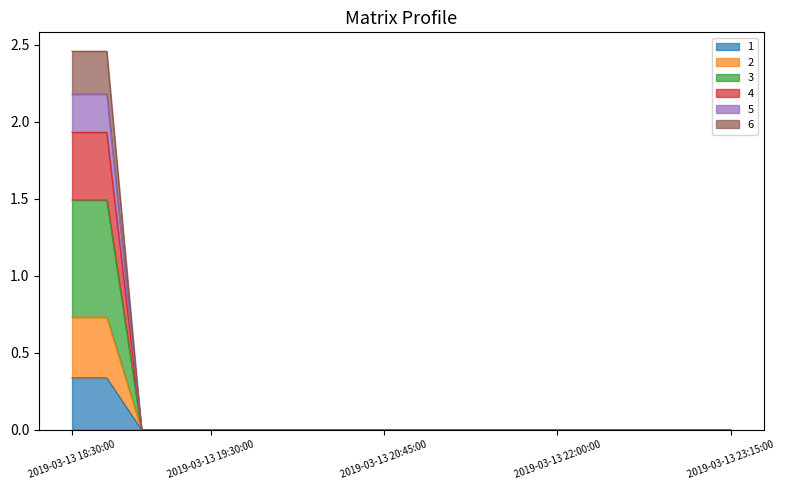

Is the value of 2 at 2019-03-13 21:00:00 greater than the value of 5 at 2019-03-13 22:15:00?

No